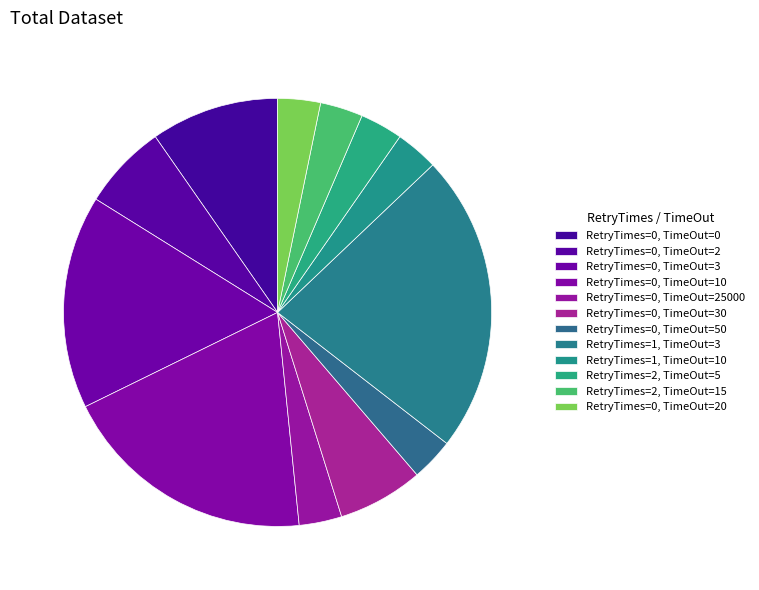

How many slices are in this pie chart?

12